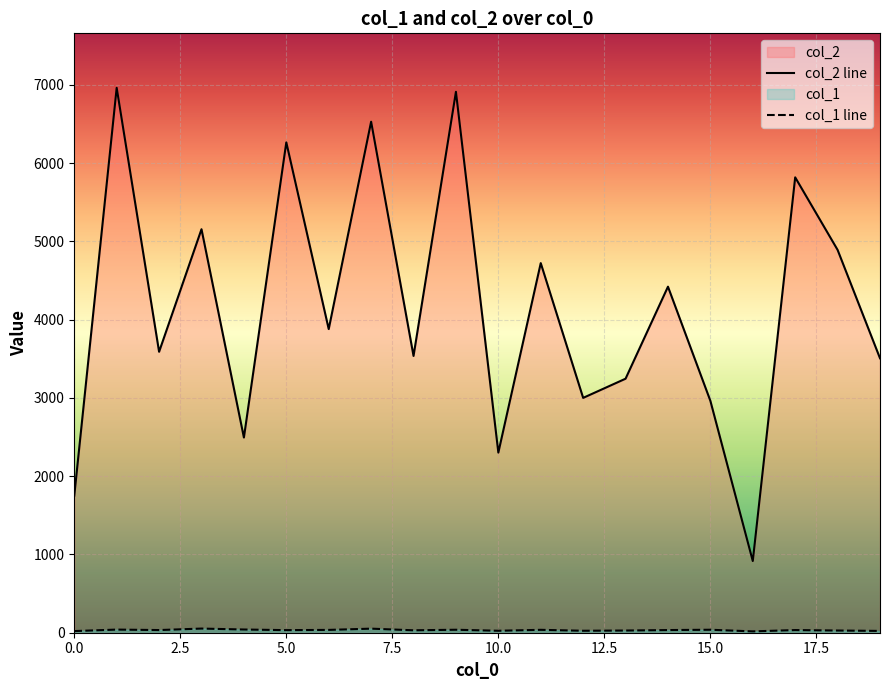

Between 4 and 17, which series saw the biggest shift?

col_2